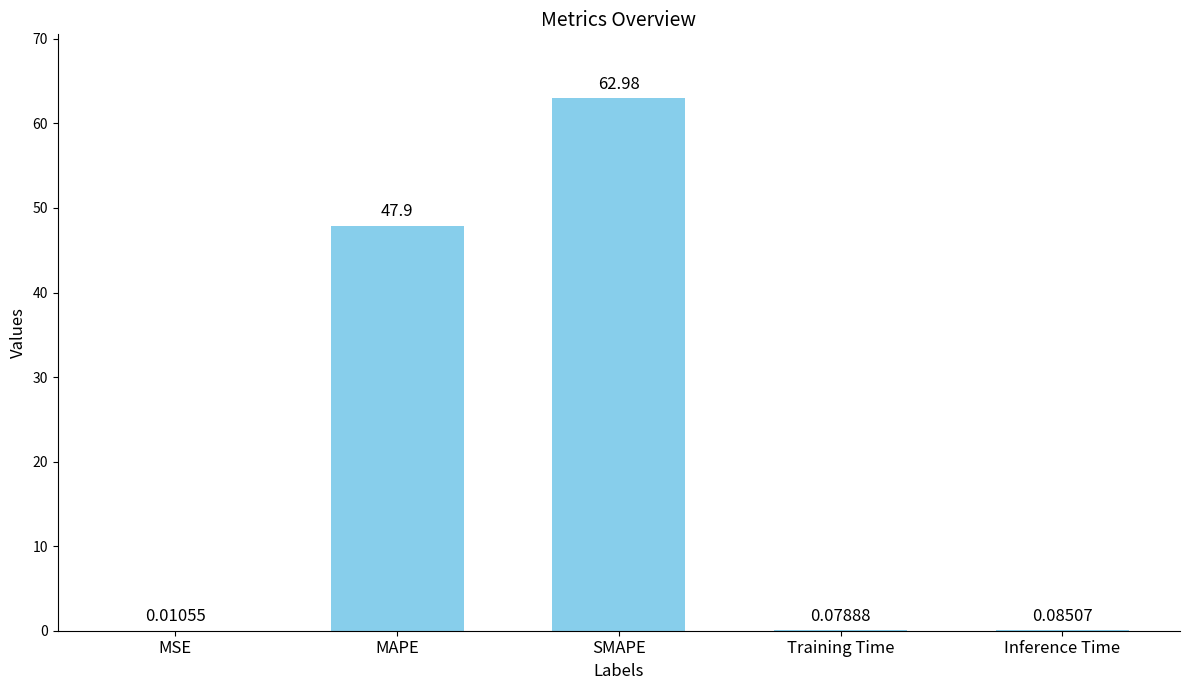

At which label is the value closest to 31?

MAPE